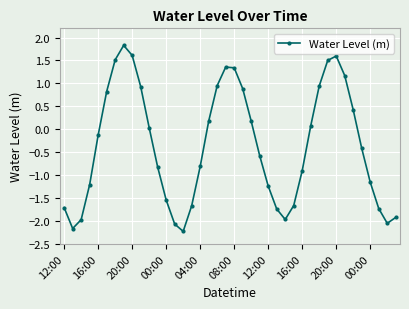

How many interior local peaks (higher than both neighbors) does the data have?

3